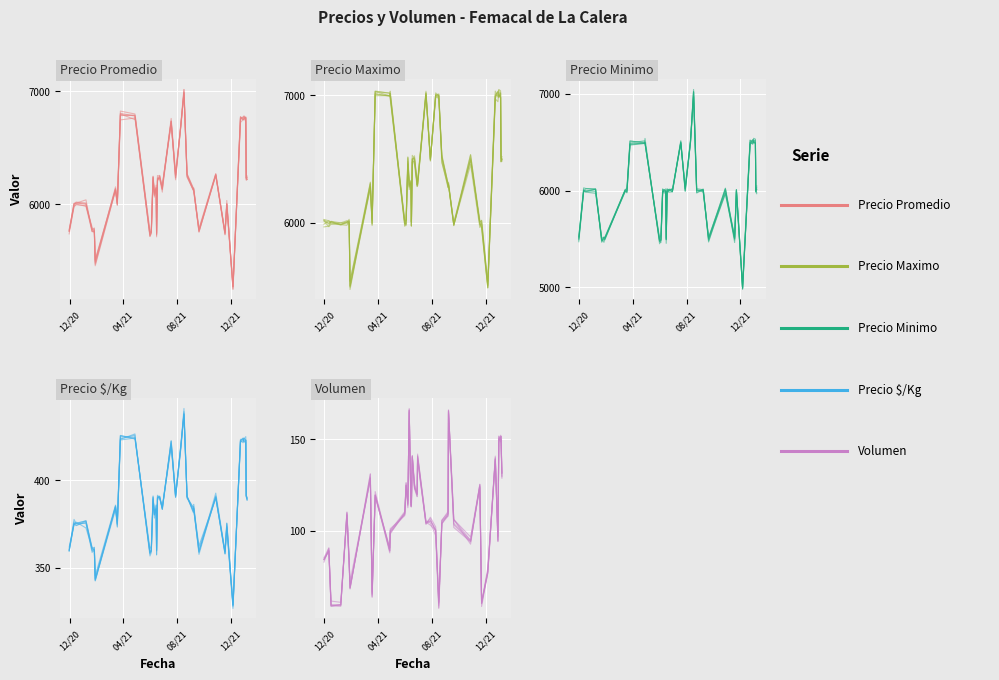

The value of Precio Minimo at 9 is 4525.8. True or false?

False